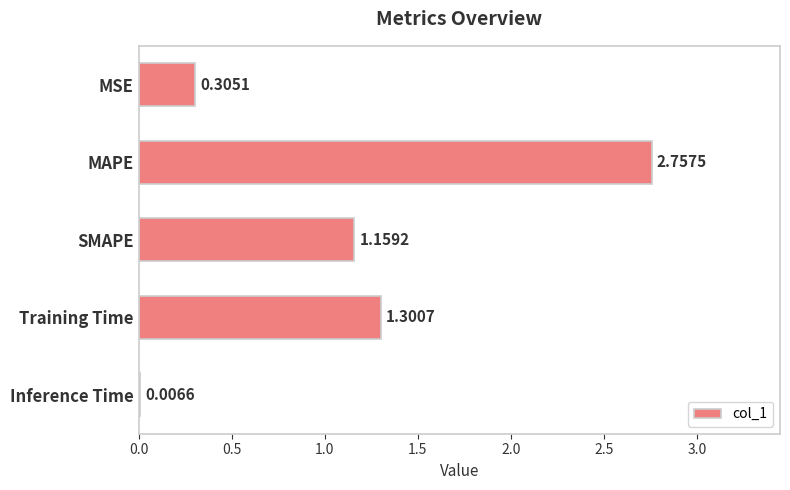

At which label is the value closest to 1?

SMAPE